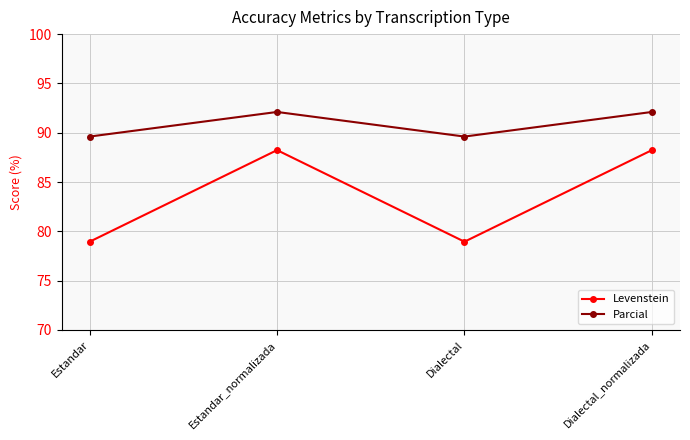

How many data points in Parcial are above 92?

2